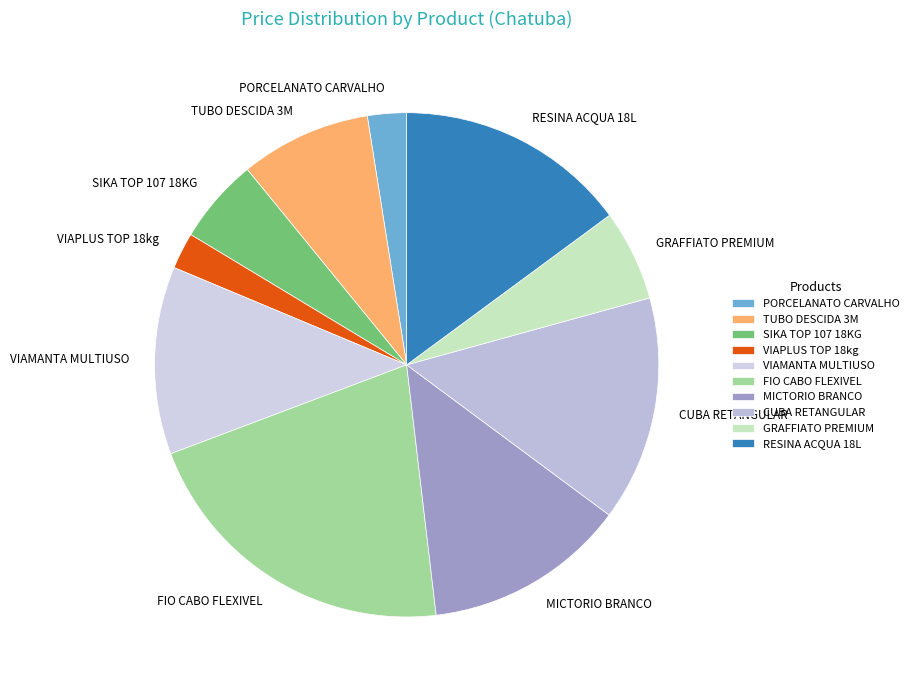

Which has a higher value, GRAFFIATO PREMIUM or RESINA ACQUA 18L?

RESINA ACQUA 18L